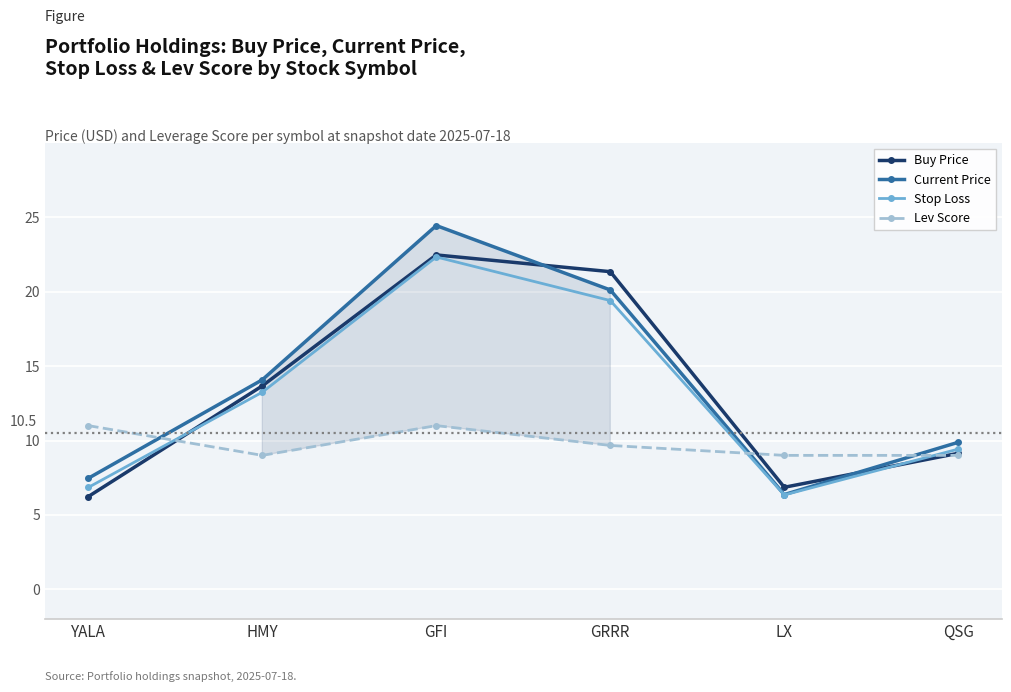

What is the difference between the second highest and minimum values in the Current Price series?

13.8